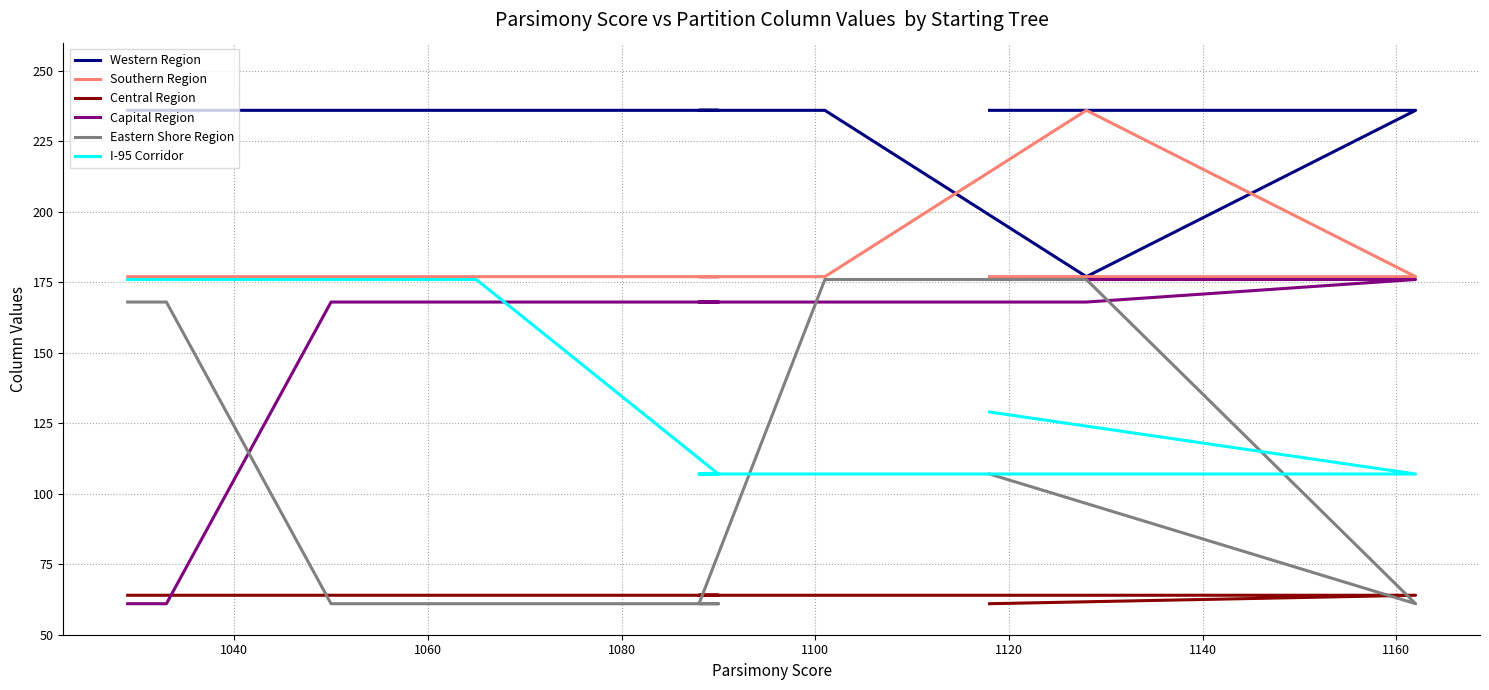

Between 1040 and 1060, which is larger?

1040